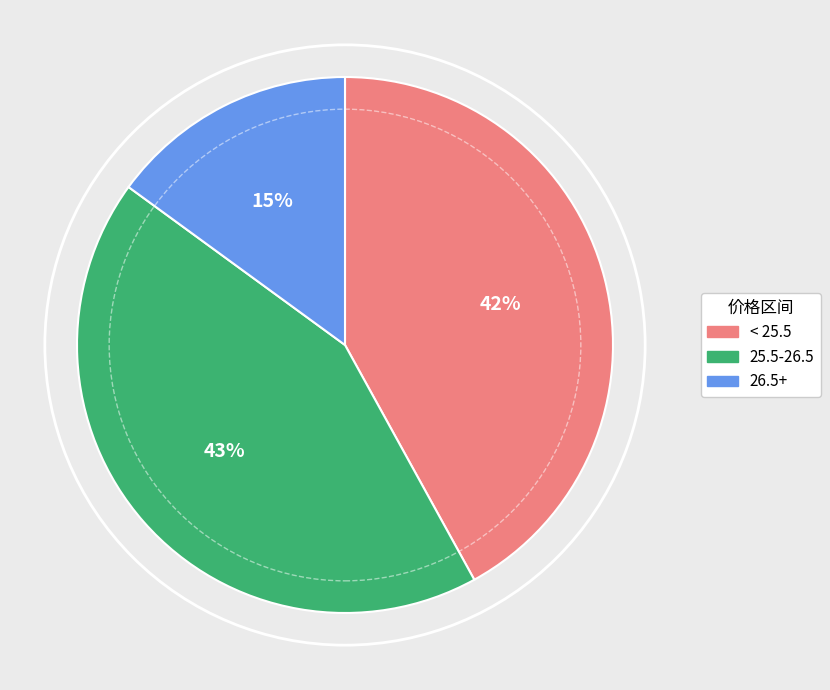

True or false: 25.5-26.5 accounts for 43% of the total.

True